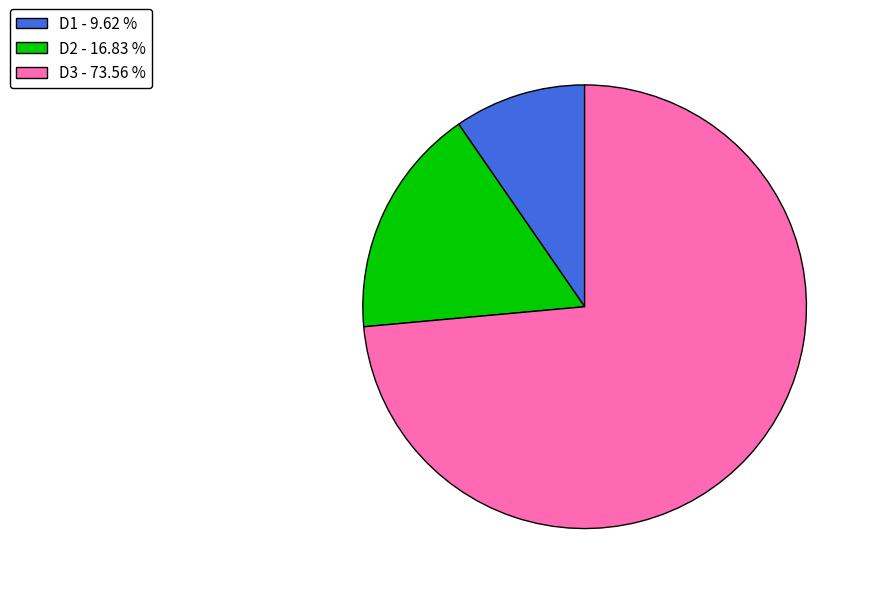

What is the smallest slice in the pie chart?

D1